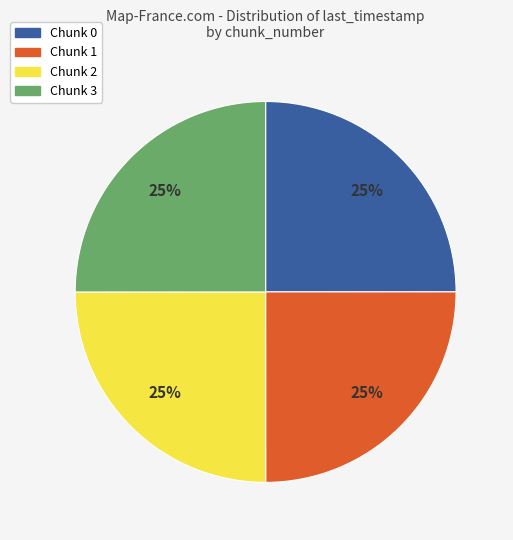

What is the ratio of the value at Chunk 0 to the value at Chunk 2?

1.0